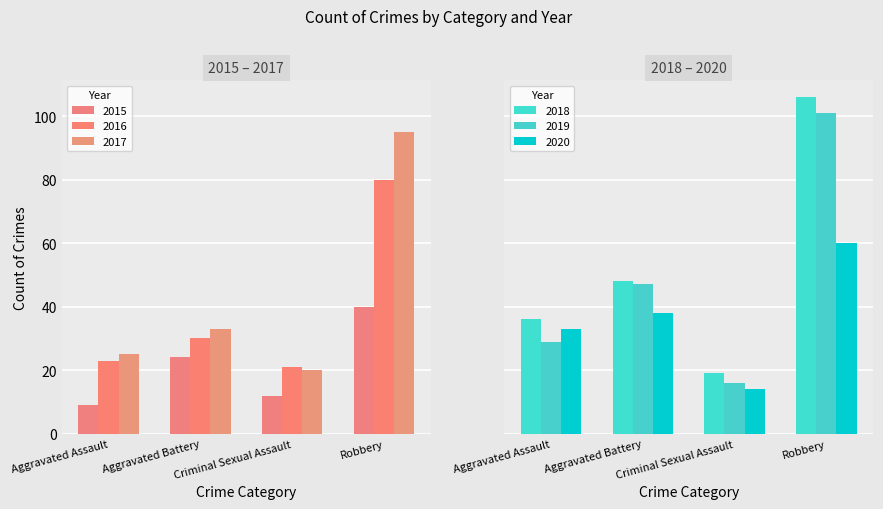

Which series has the largest range (max minus min)?

2018